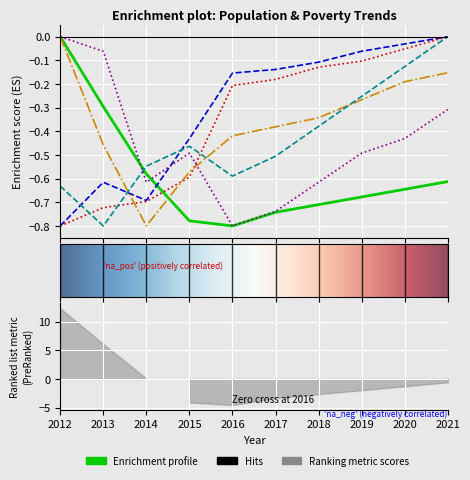

Rank the categories by Population value from lowest to highest.

2016, 2015, 2017, 2018, 2019, 2020, 2021, 2014, 2013, 2012